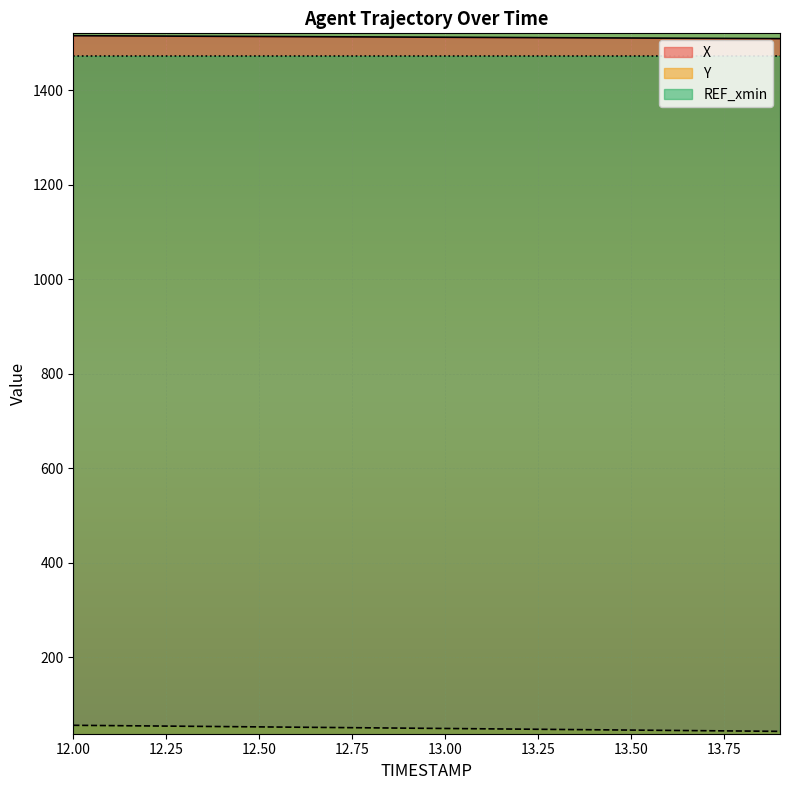

What is the difference between the highest and lowest values at 13.9?

1465.2